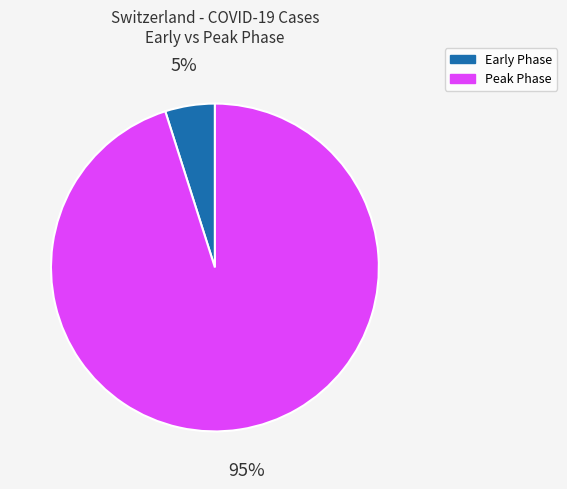

To the nearest percent, what is the difference between the largest and smallest slice percentages?

90%